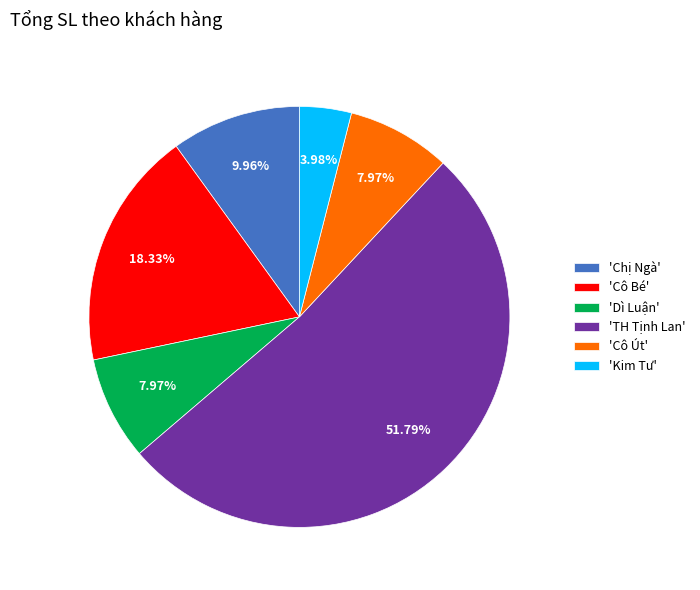

Is 'Cô Bé' the majority of the pie?

No